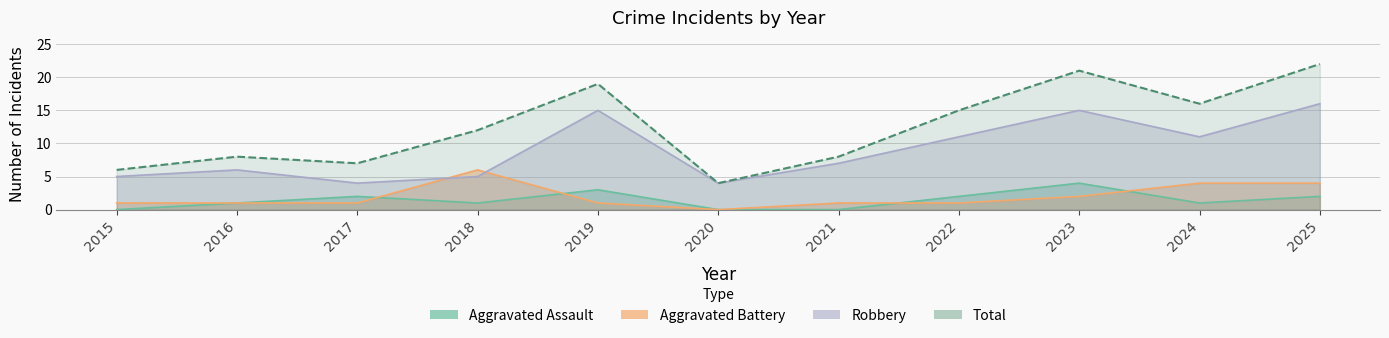

True or false: Robbery has more than 0 points higher than both neighbors.

True